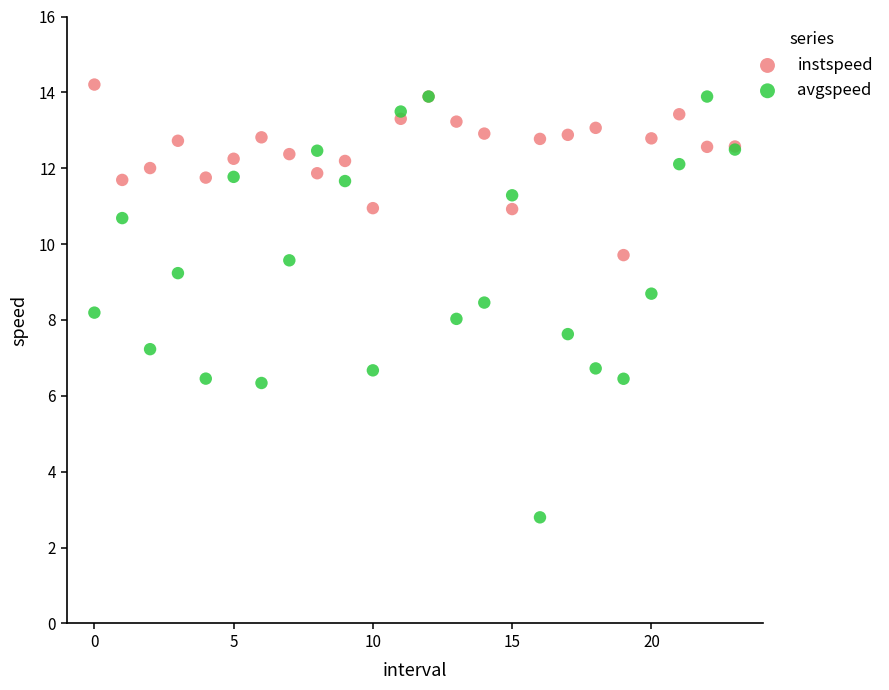

Which series has the widest spread of Y values?

avgspeed